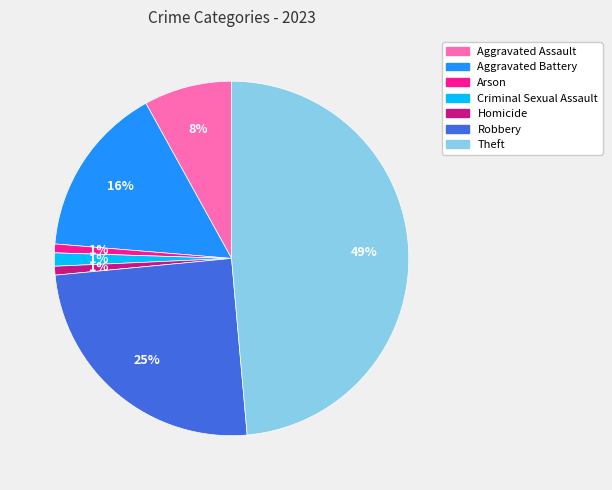

Which slice is the largest?

Theft